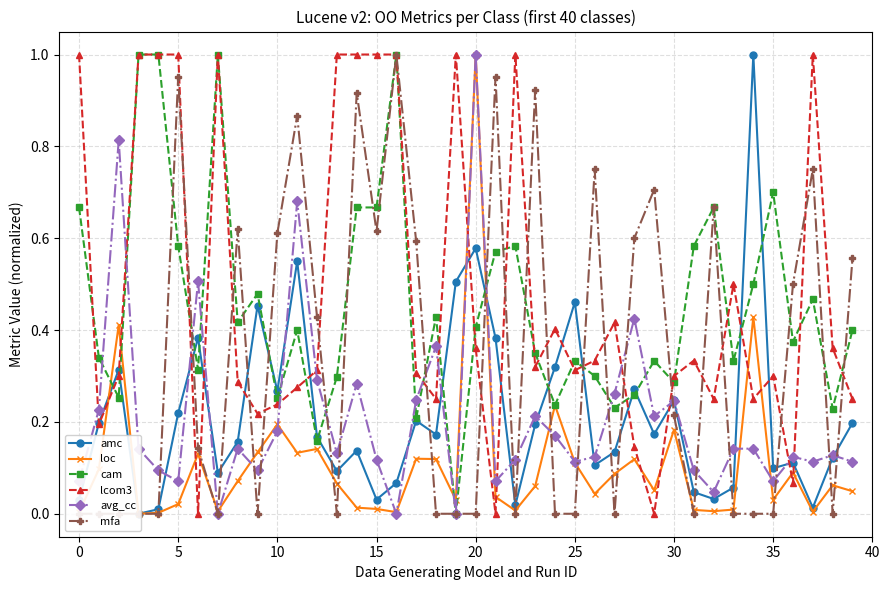

List the series in order of their peak value, lowest first.

amc, loc, cam, lcom3, avg_cc, mfa